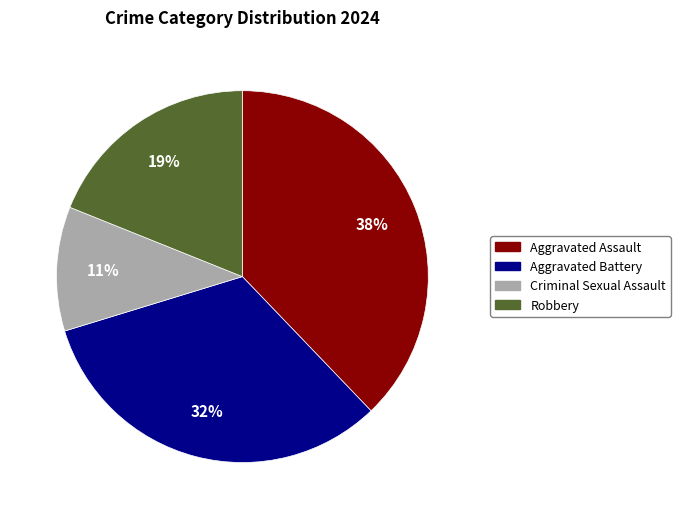

Does Aggravated Assault account for over 50% of the chart?

No